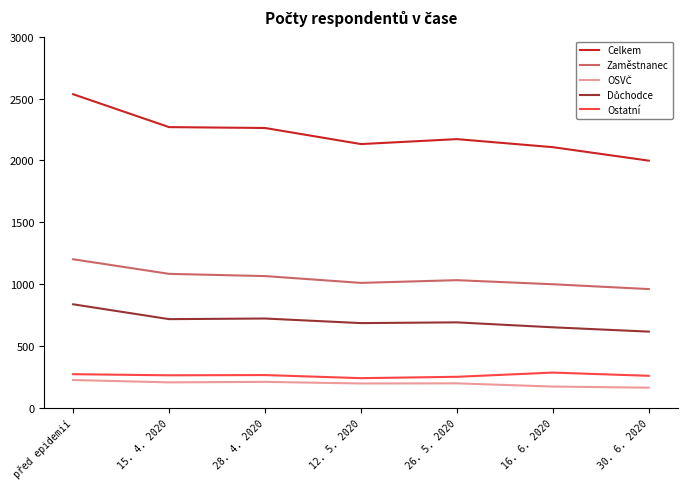

What is the maximum value for Ostatní?

285